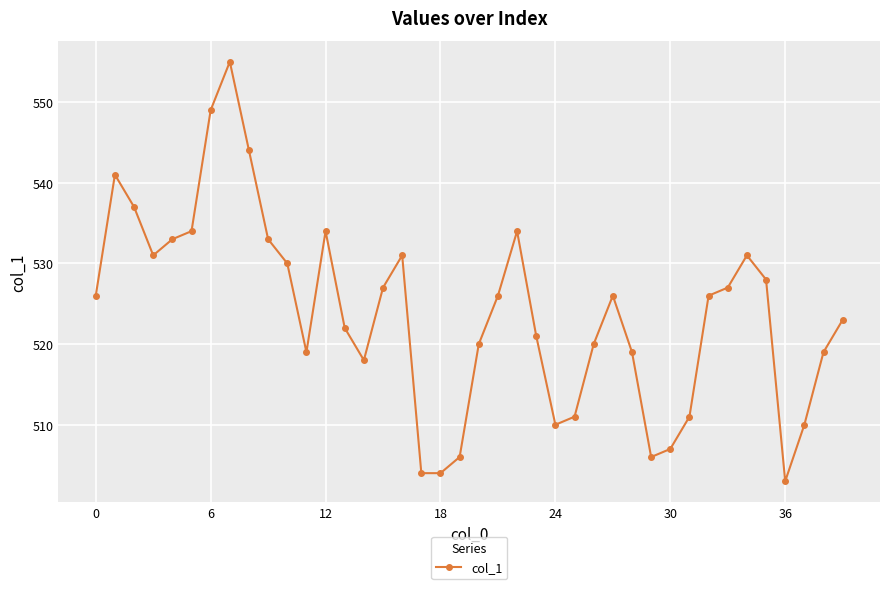

What is the difference between the second highest and minimum values?

46